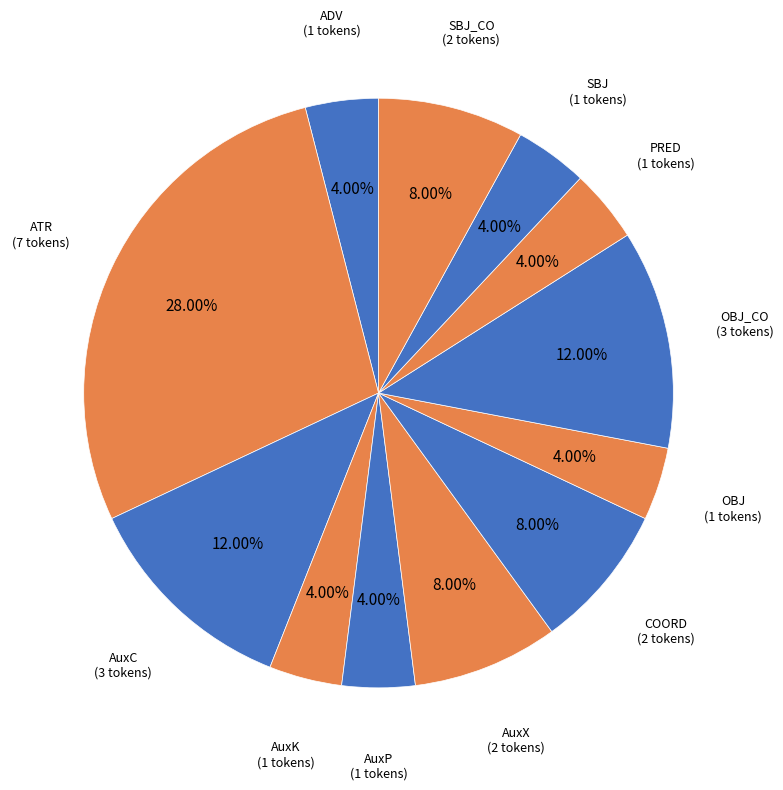

Is there a majority slice in this chart?

No